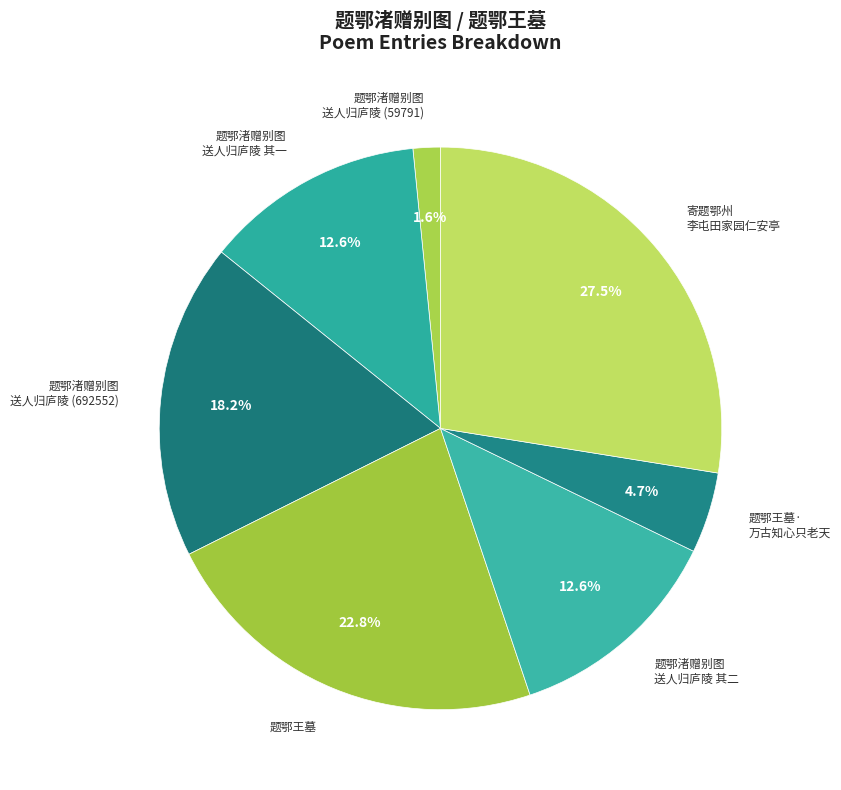

How many segments does this pie chart have?

7